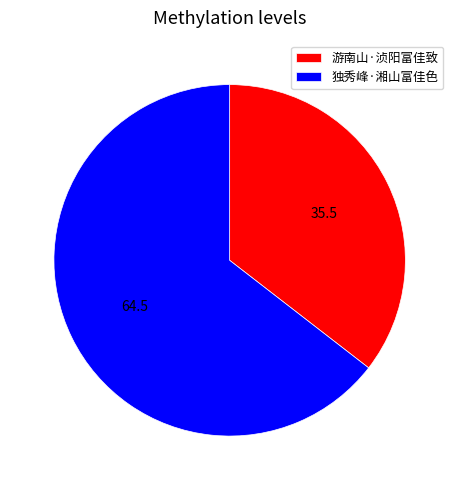

The 独秀峰·湘山富佳色 slice represents 51% of the pie. True or false?

False